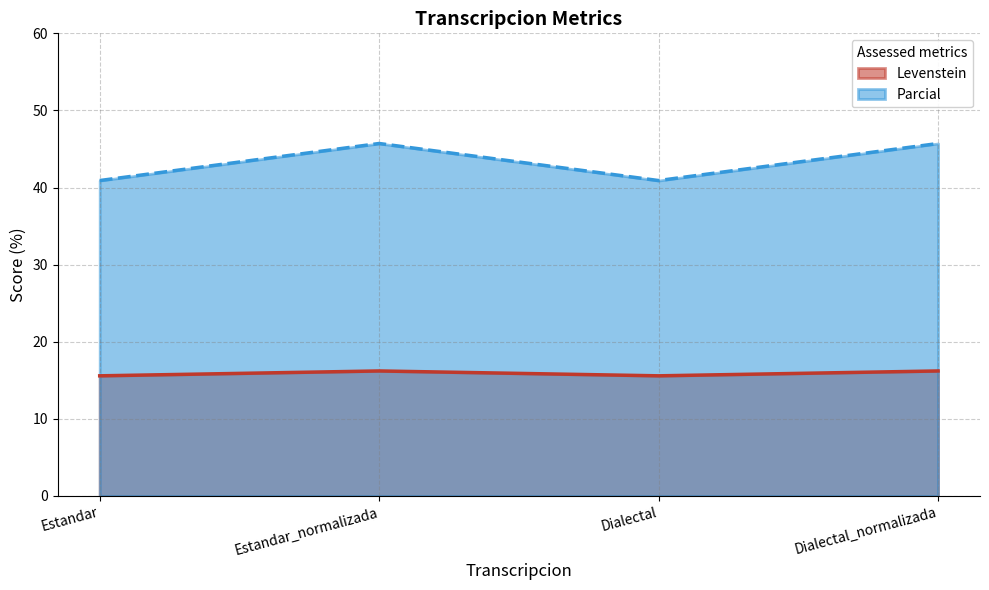

True or false: Parcial has more than 2 interior local peaks.

False